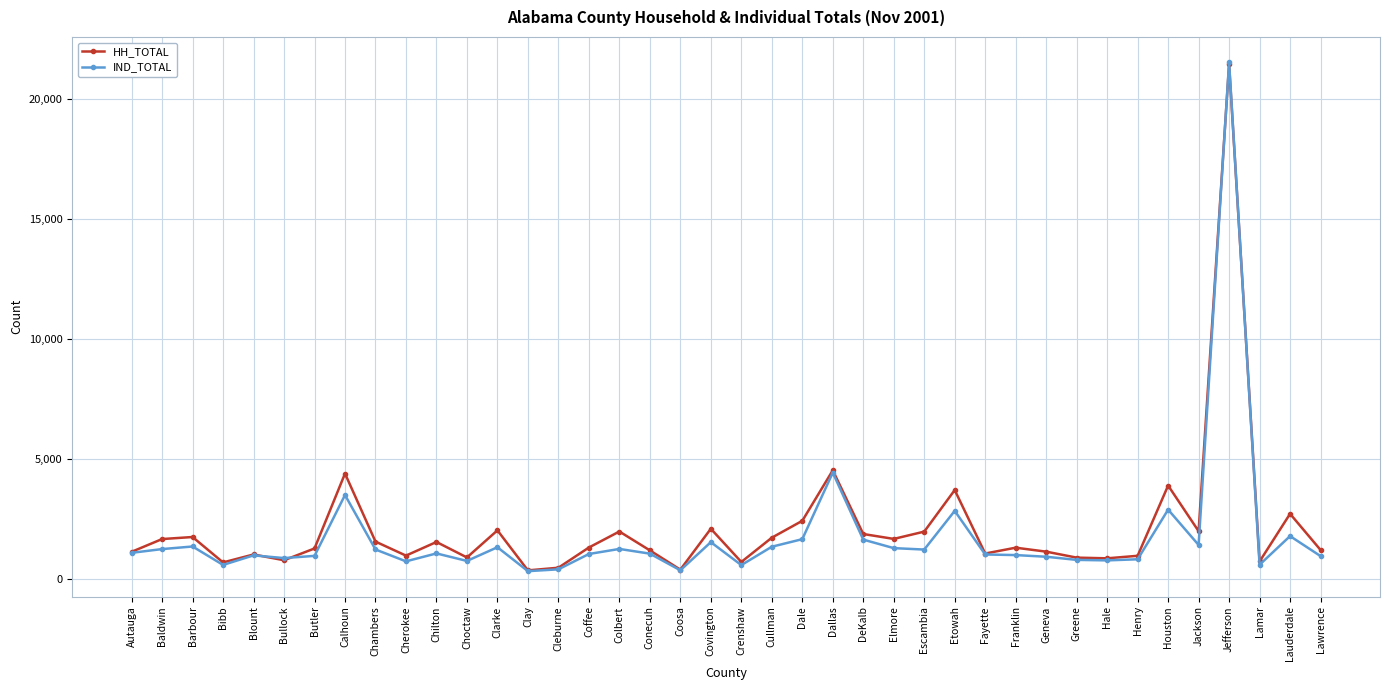

What position from the left is Lamar?

38